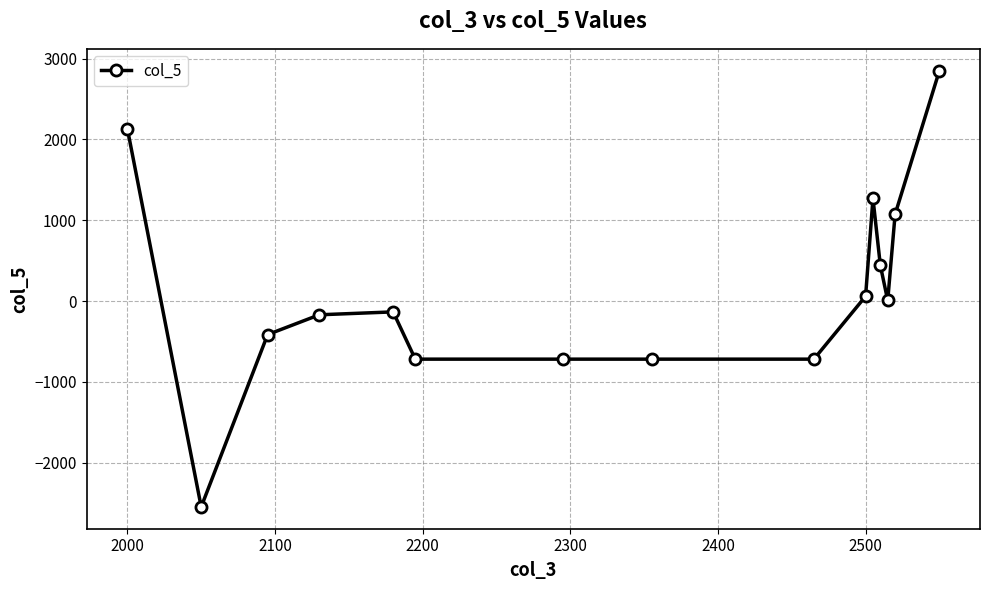

What is the smallest value displayed?

-2548